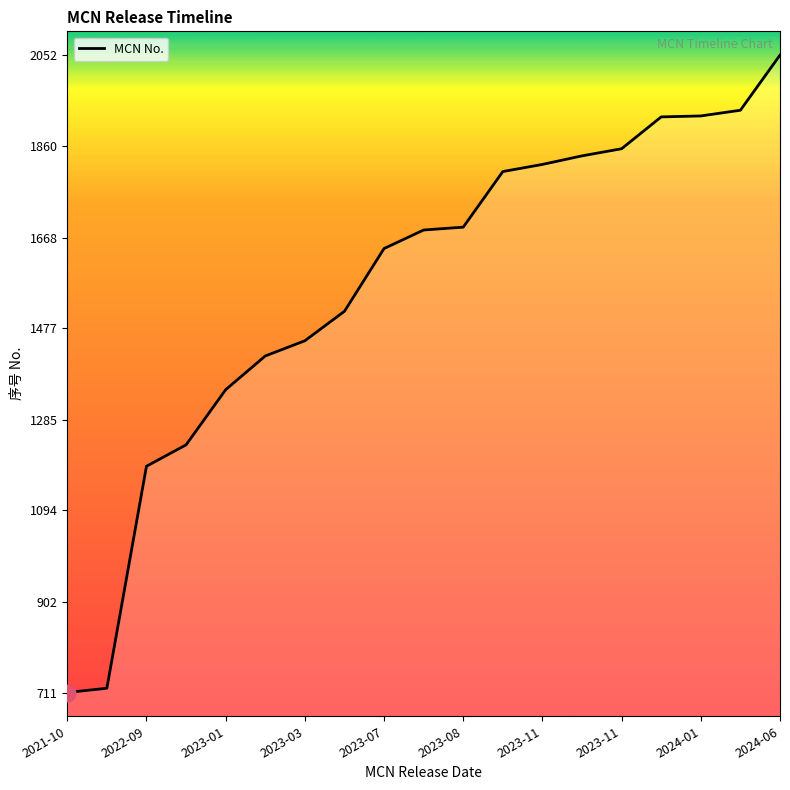

What is the smallest value displayed?

711